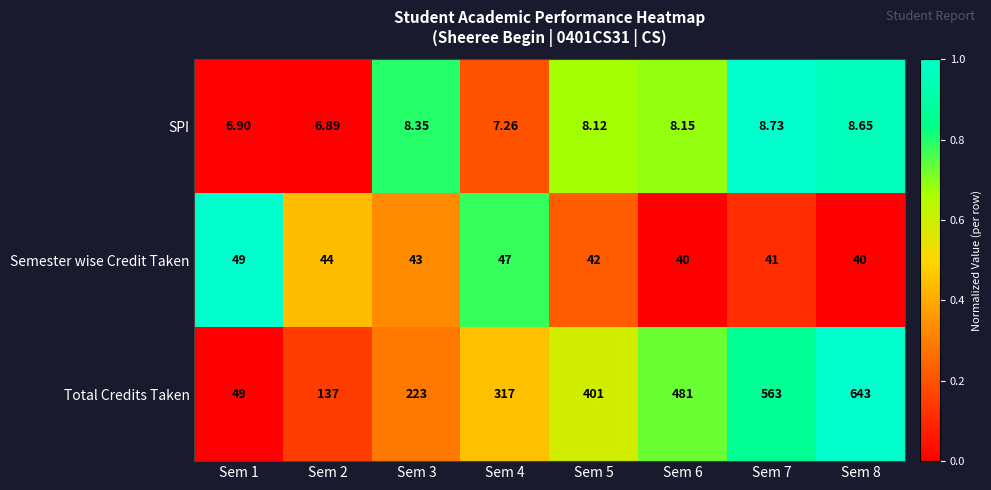

Which series changed the most between Sem 1 and Sem 6?

Total Credits Taken